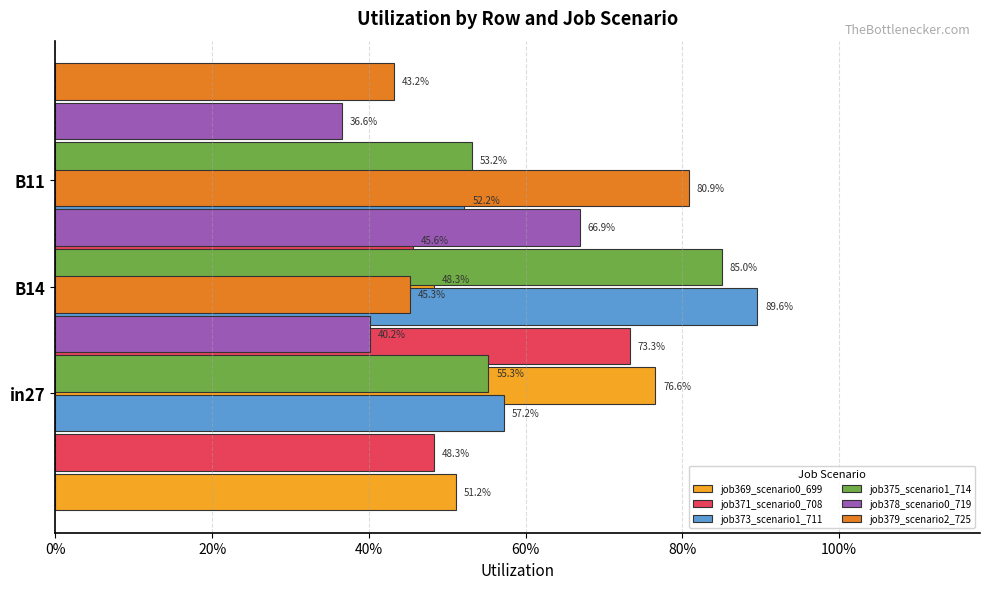

How many groups of bars are there?

3